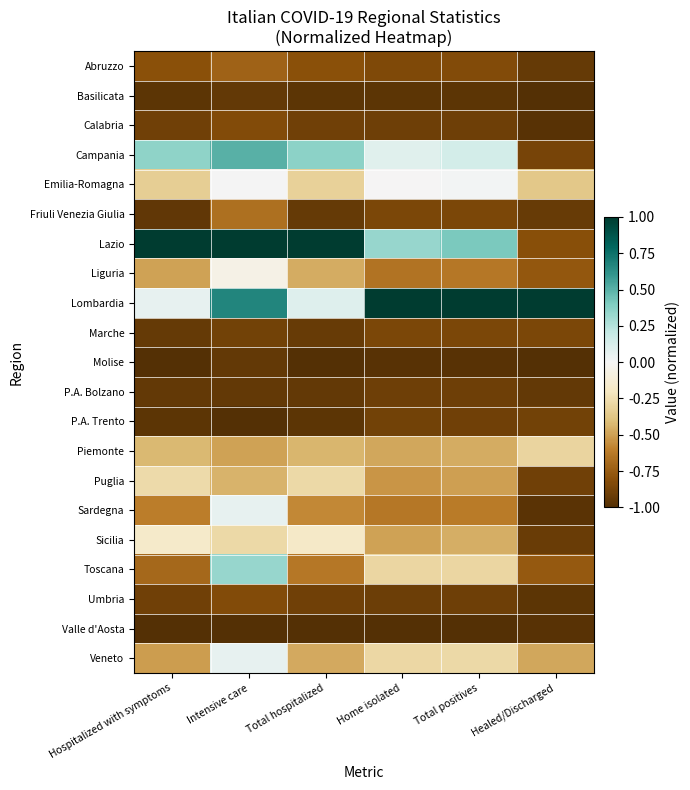

What is the total value across all series at Healed/Discharged?

-15.6